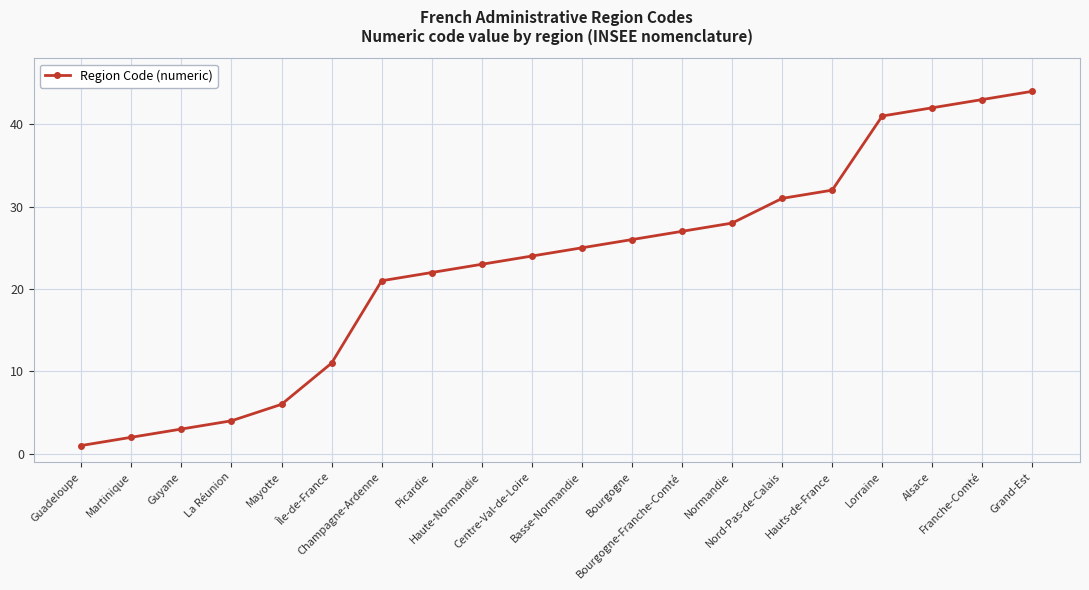

Rank the categories by value from lowest to highest.

Guadeloupe, Martinique, Guyane, La Réunion, Mayotte, Île-de-France, Champagne-Ardenne, Picardie, Haute-Normandie, Centre-Val-de-Loire, Basse-Normandie, Bourgogne, Bourgogne-Franche-Comté, Normandie, Nord-Pas-de-Calais, Hauts-de-France, Lorraine, Alsace, Franche-Comté, Grand-Est